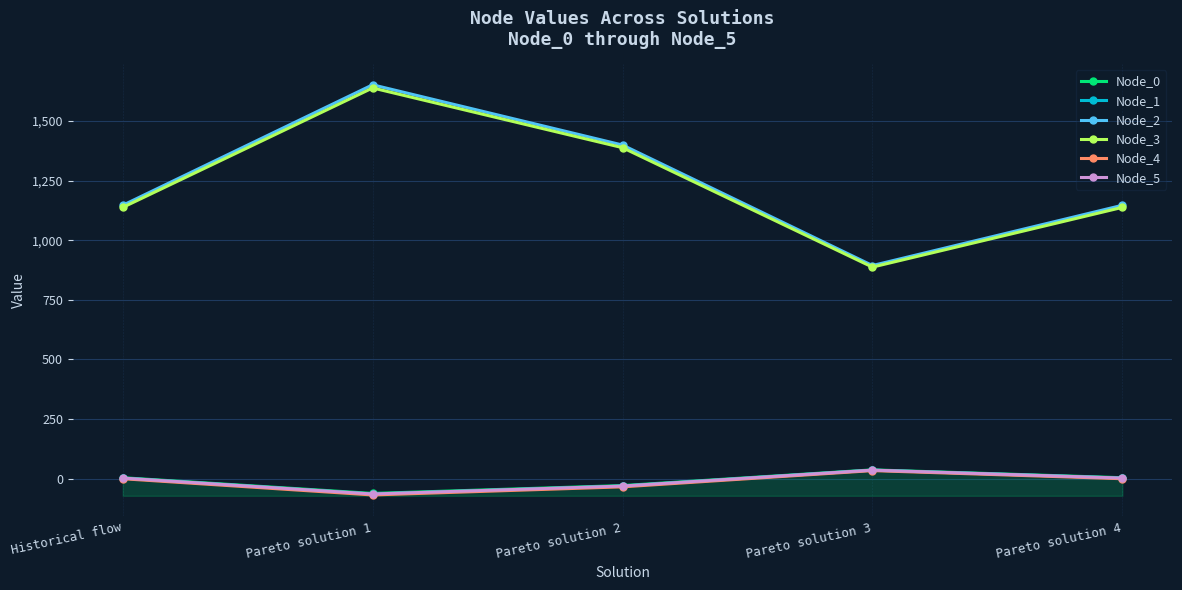

Which label corresponds to the smallest value in the chart?

Pareto solution 1